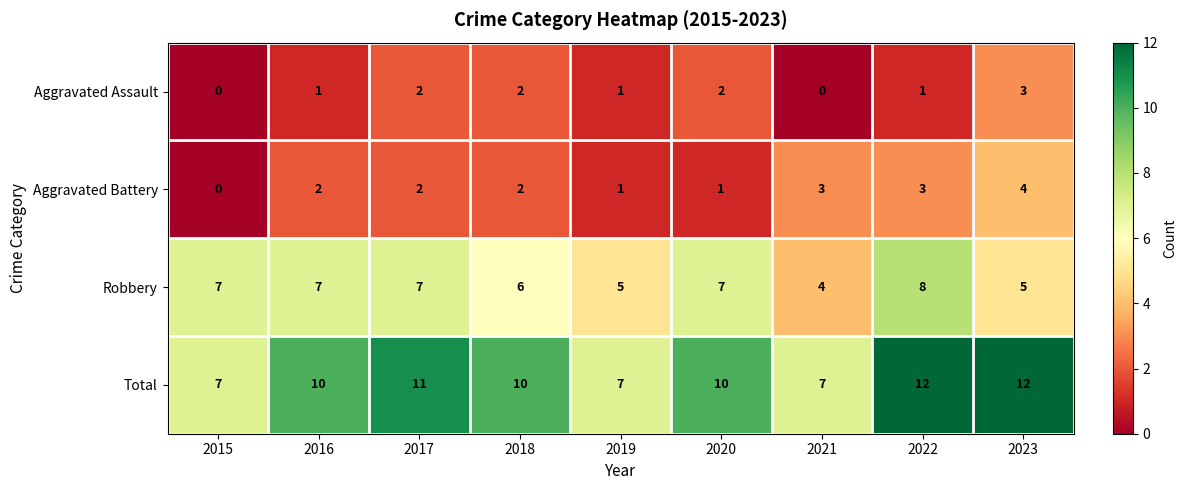

Is it true that Aggravated Battery equals 3 at 2018?

False